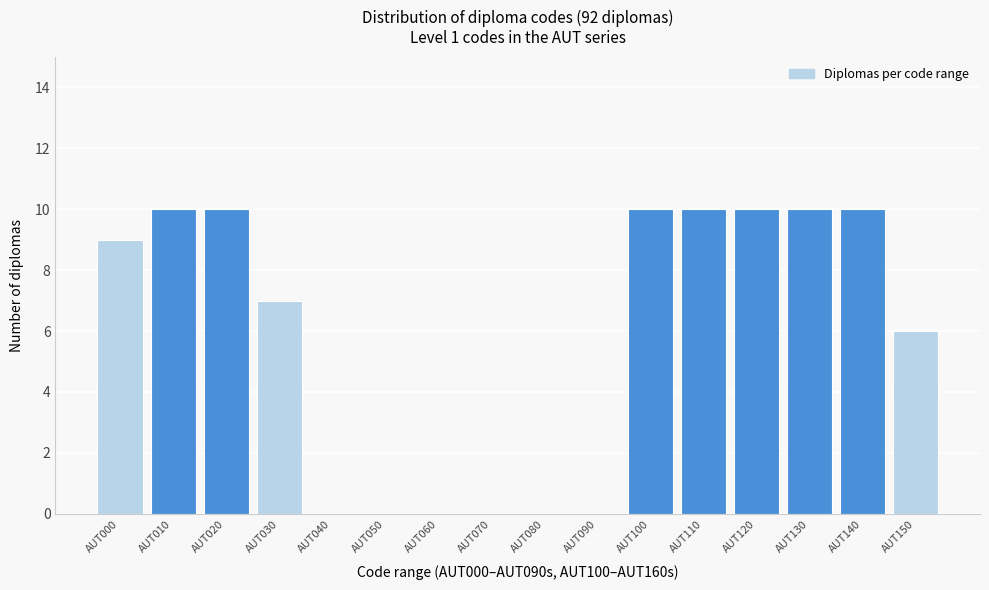

Reading left to right, what are all the values shown in this chart?

AUT000=9	AUT010=10	AUT020=10	AUT030=7	AUT040=0	AUT050=0	AUT060=0	AUT070=0	AUT080=0	AUT090=0	AUT100=10	AUT110=10	AUT120=10	AUT130=10	AUT140=10	AUT150=6